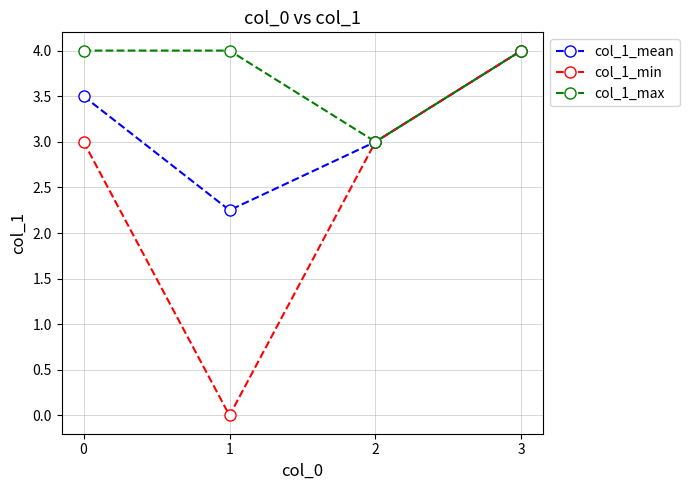

True or false: col_1_mean has a value of 5.5 at 0.

False